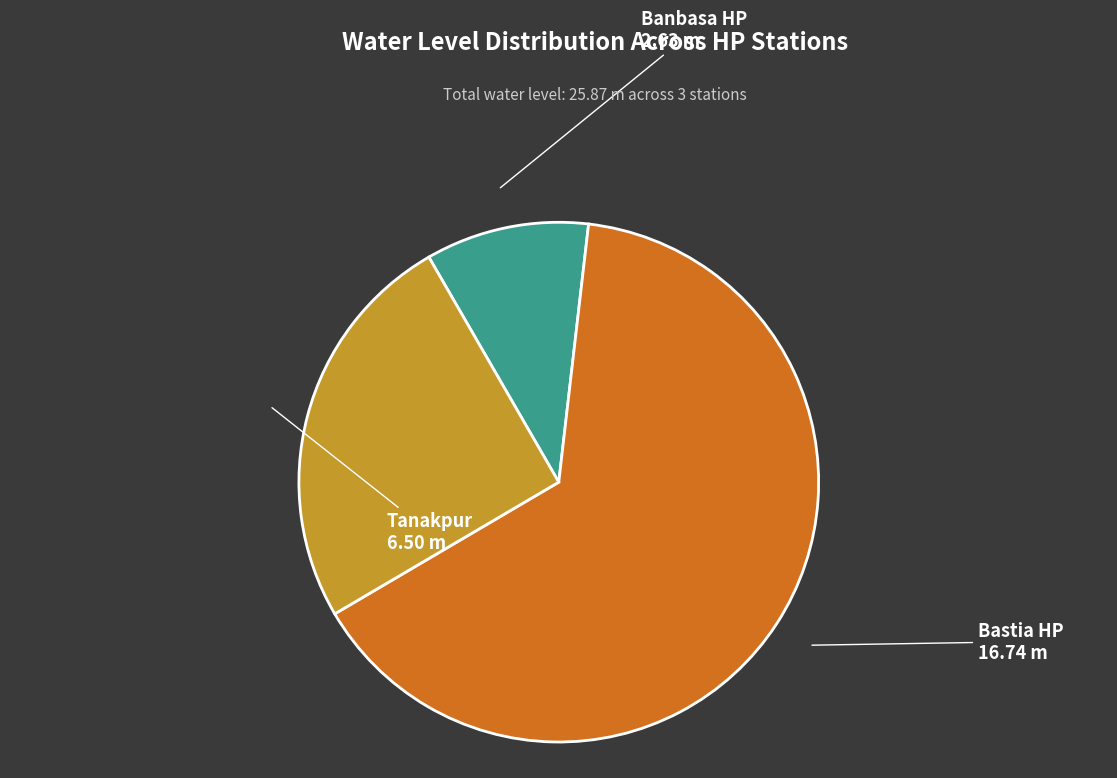

Does Bastia HP represent more than half of the total?

Yes